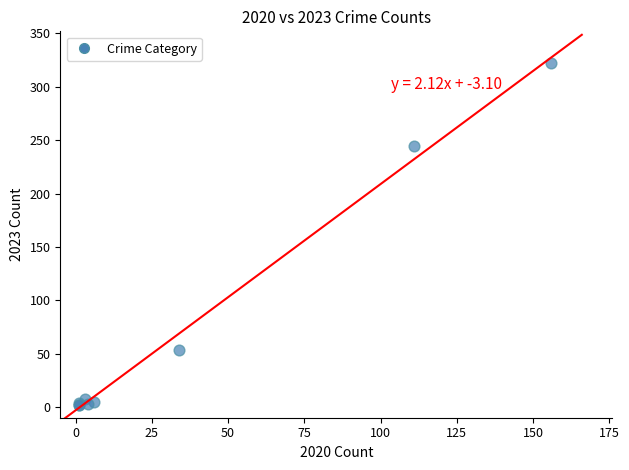

What Y value in the scatter plot is closest to 162?

245